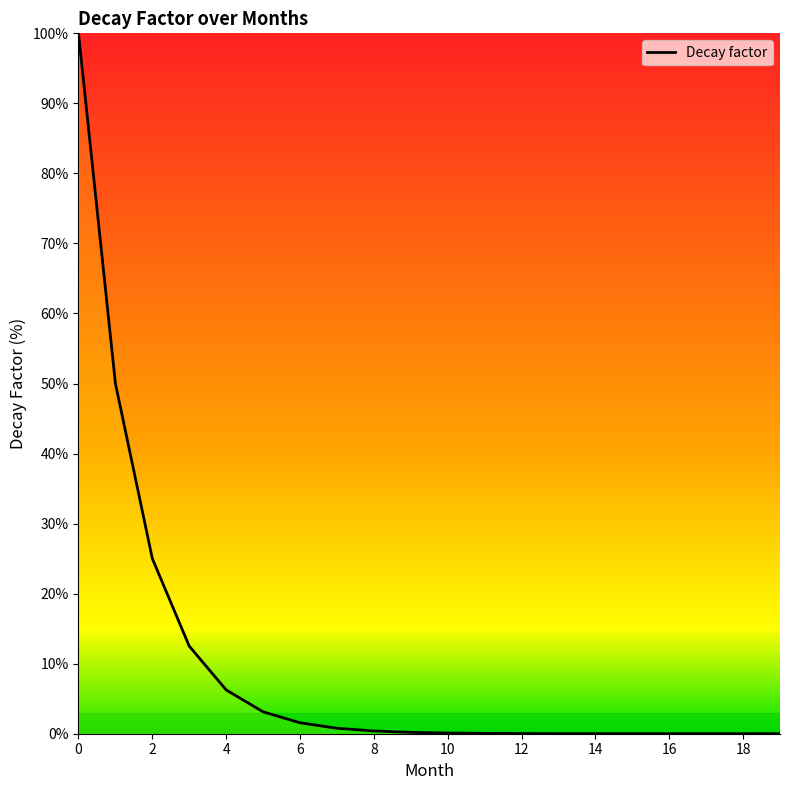

How many lines are shown in the chart?

1